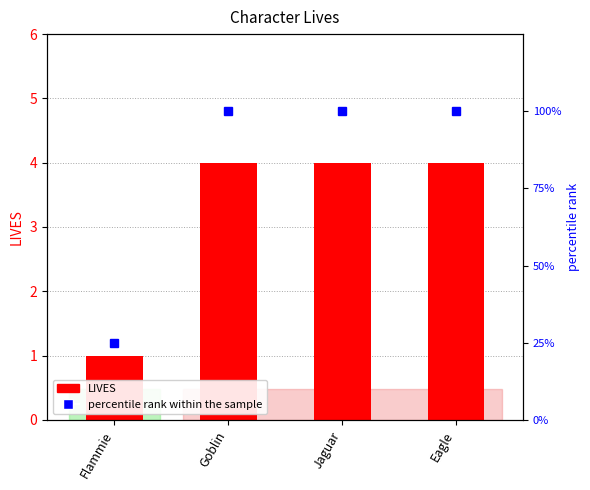

Are the bars grouped side by side (vs. stacked)?

Yes